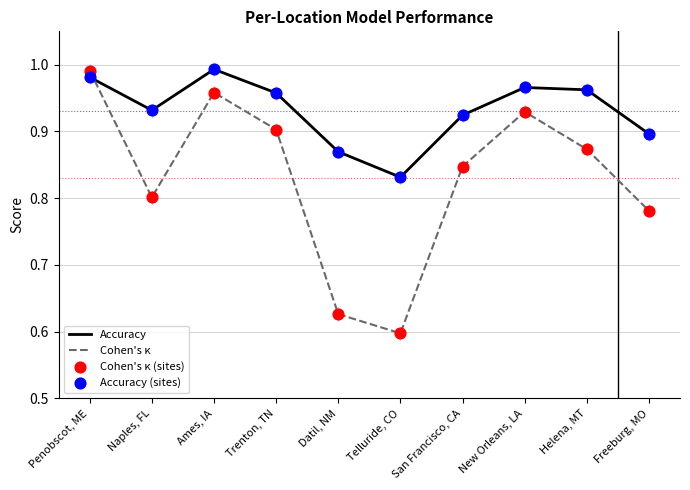

What is the total value across all series at Trenton, TN?

1.9